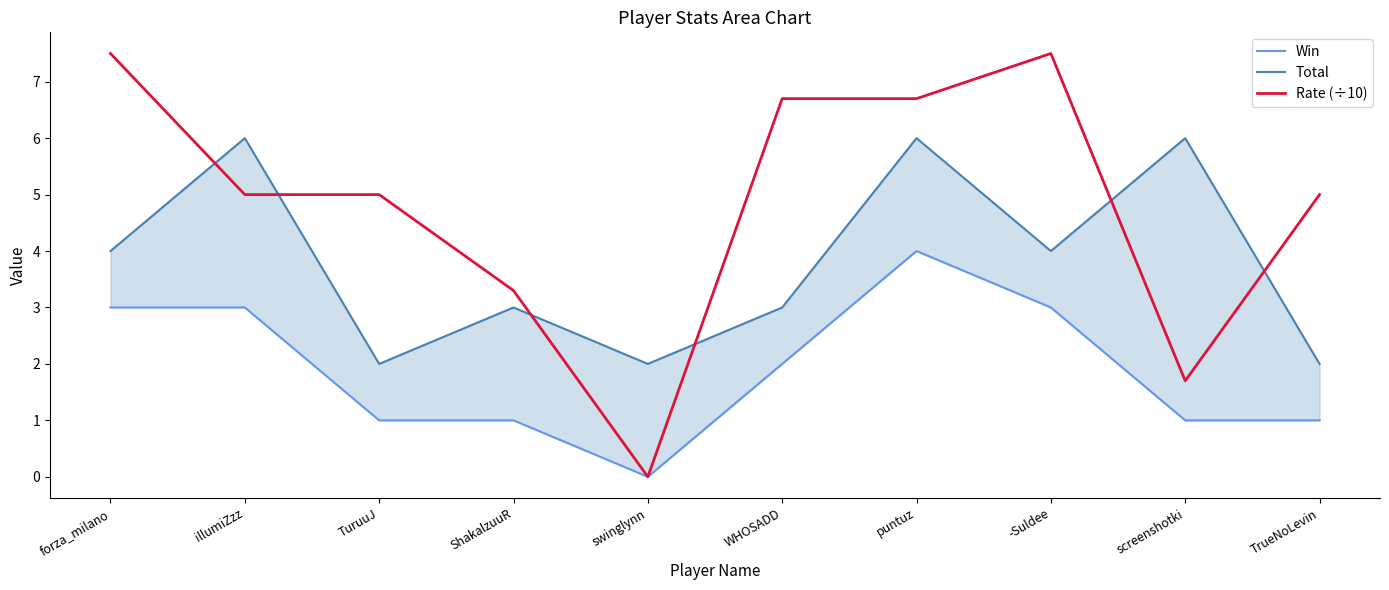

Is the value of Total at forza_milano greater than the value of Rate (÷10) at -Suldee?

No